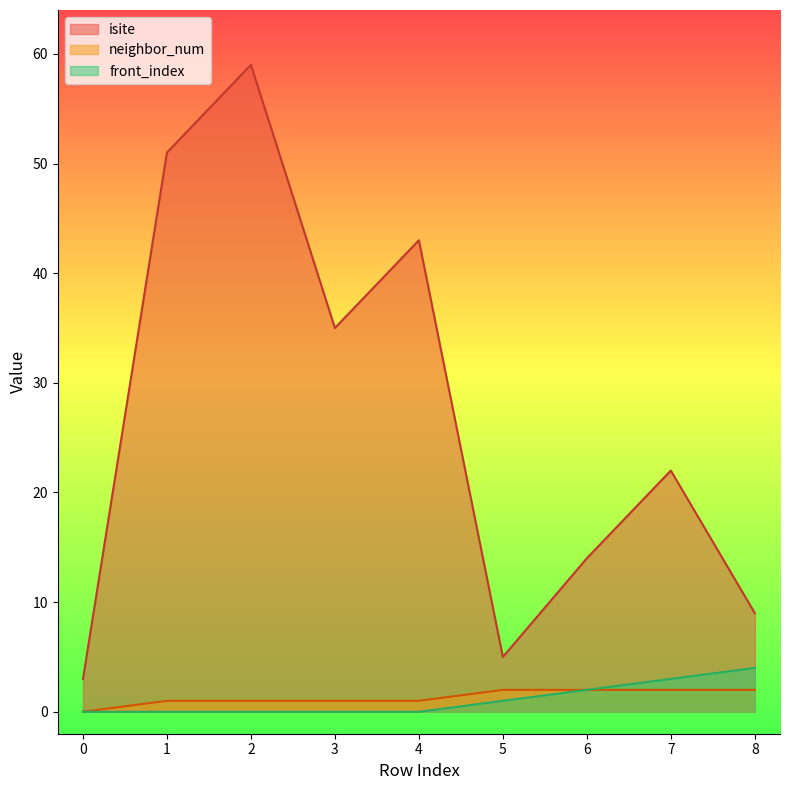

Reading left to right, transcribe all the data shown in this chart.

isite: 3	51	59	35	43	5	14	22	9
neighbor_num: 0	1	1	1	1	2	2	2	2
front_index: 0	0	0	0	0	1	2	3	4